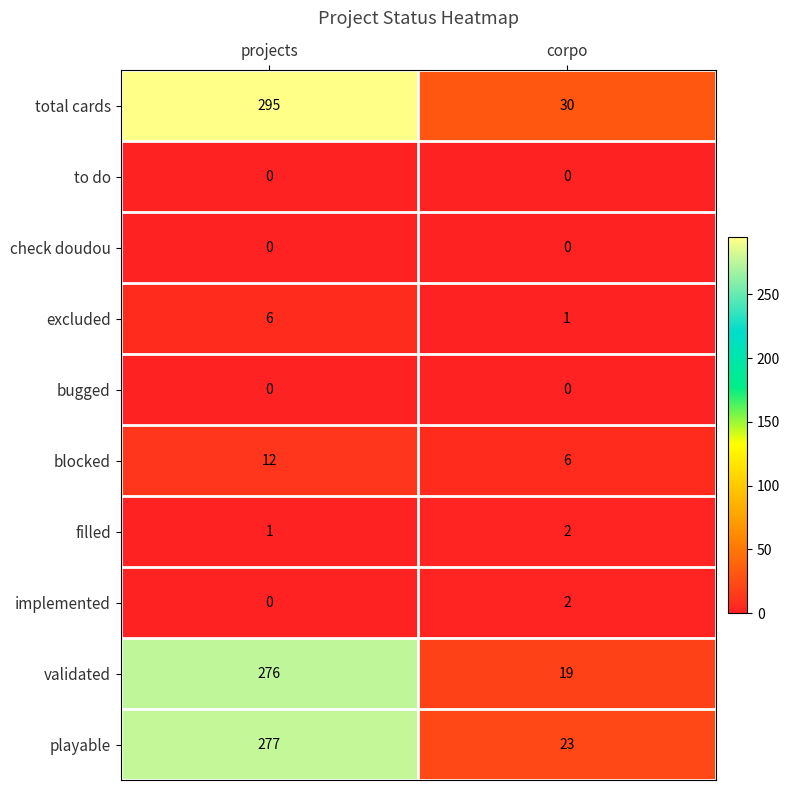

What is the sum of the blocked values at projects and corpo?

18